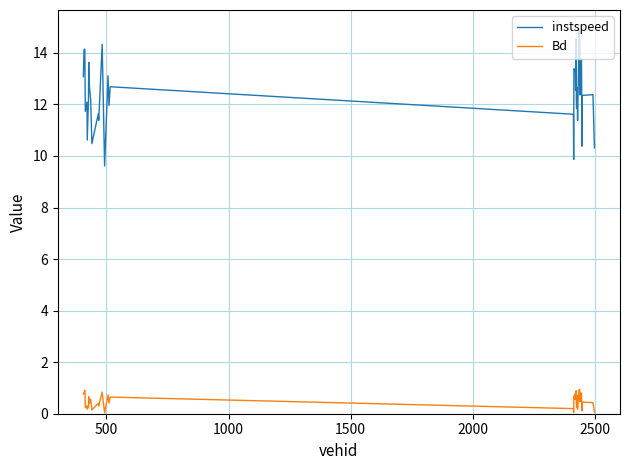

List the series in order of their peak value, lowest first.

Bd, instspeed